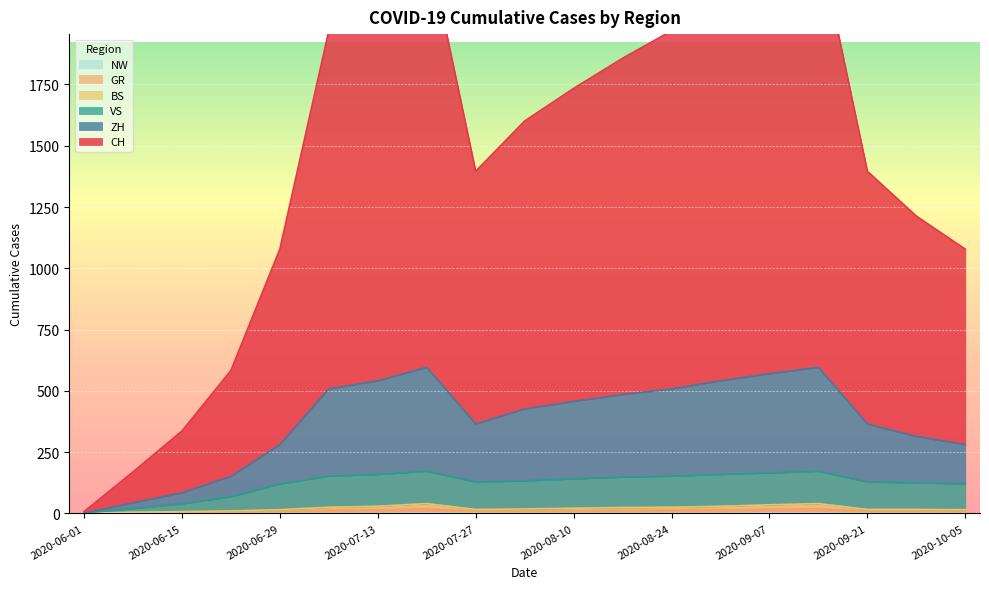

True or false: CH and BS cross at least once.

False